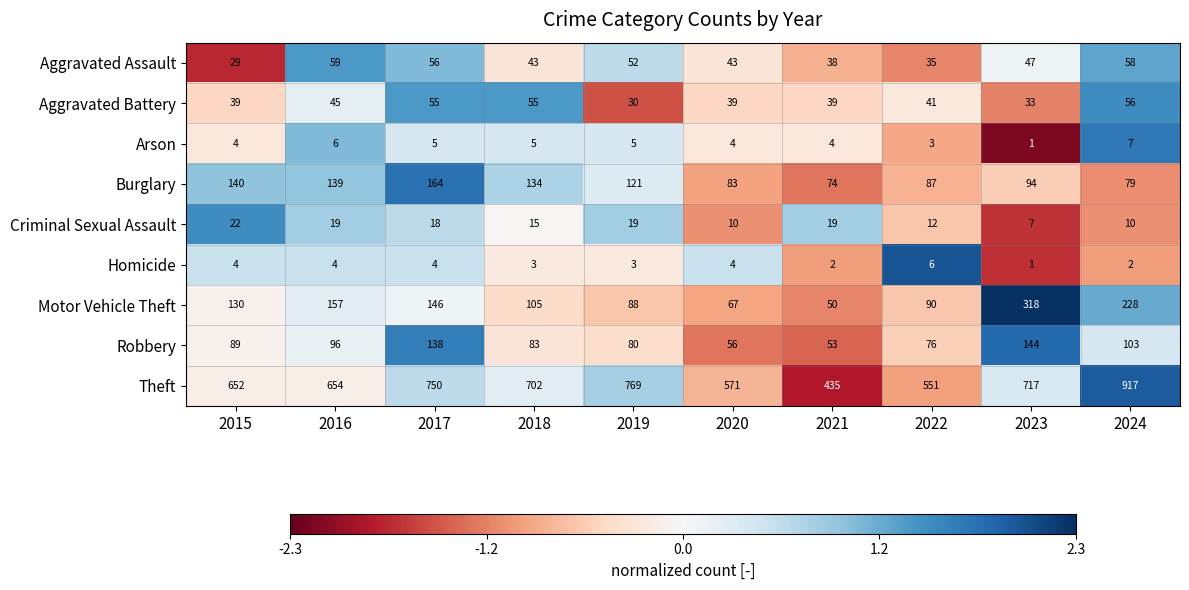

Which category has the highest value in the Motor Vehicle Theft series?

2023